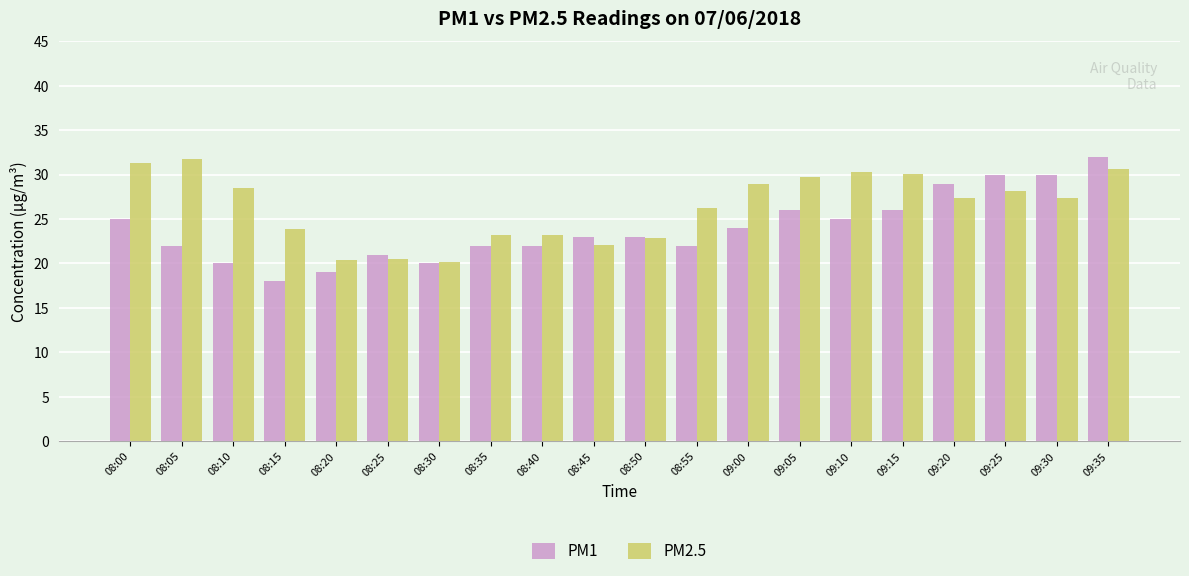

At 09:05, list the series in order from smallest to largest.

PM1, PM2.5